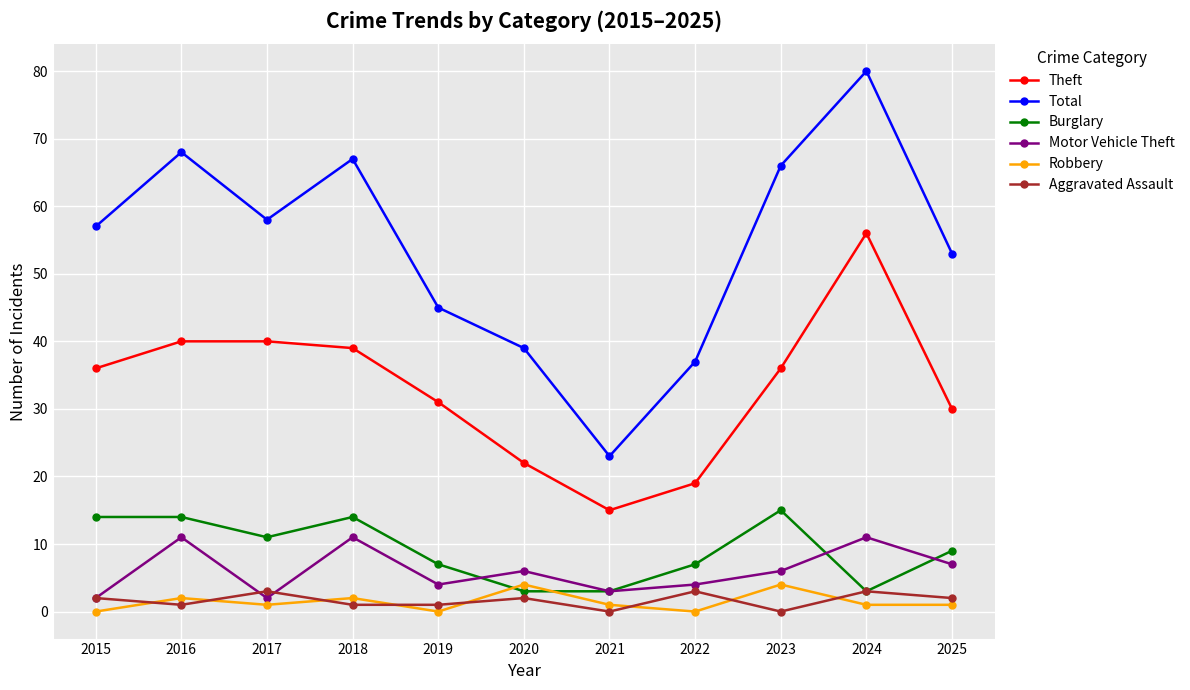

Is it true that Aggravated Assault equals 2 at 2015?

True